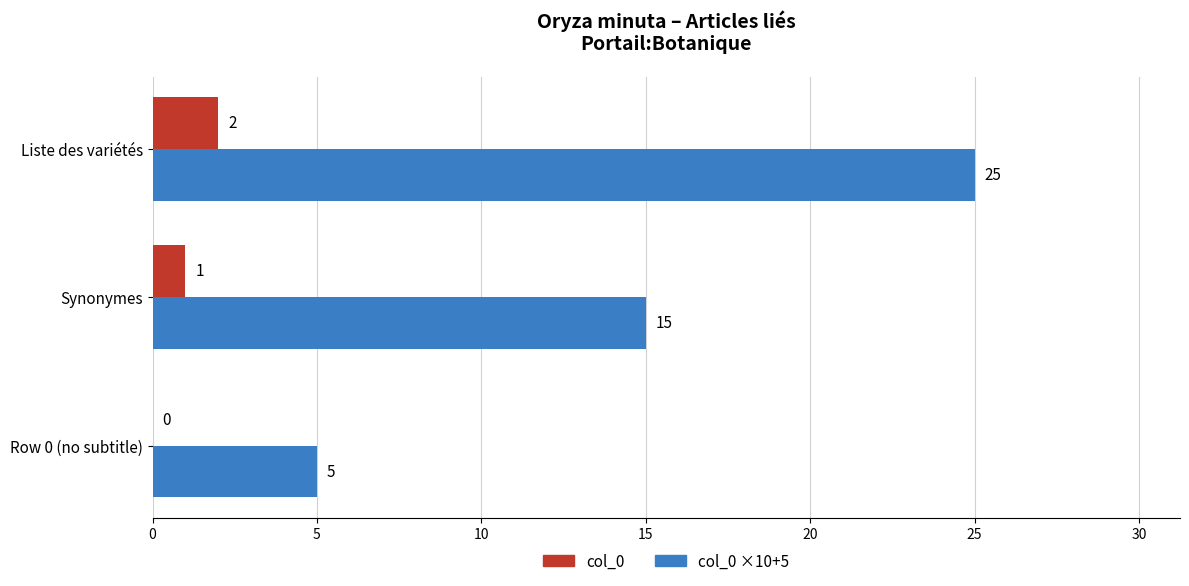

Where is col_0 nearest to the value 1?

Synonymes